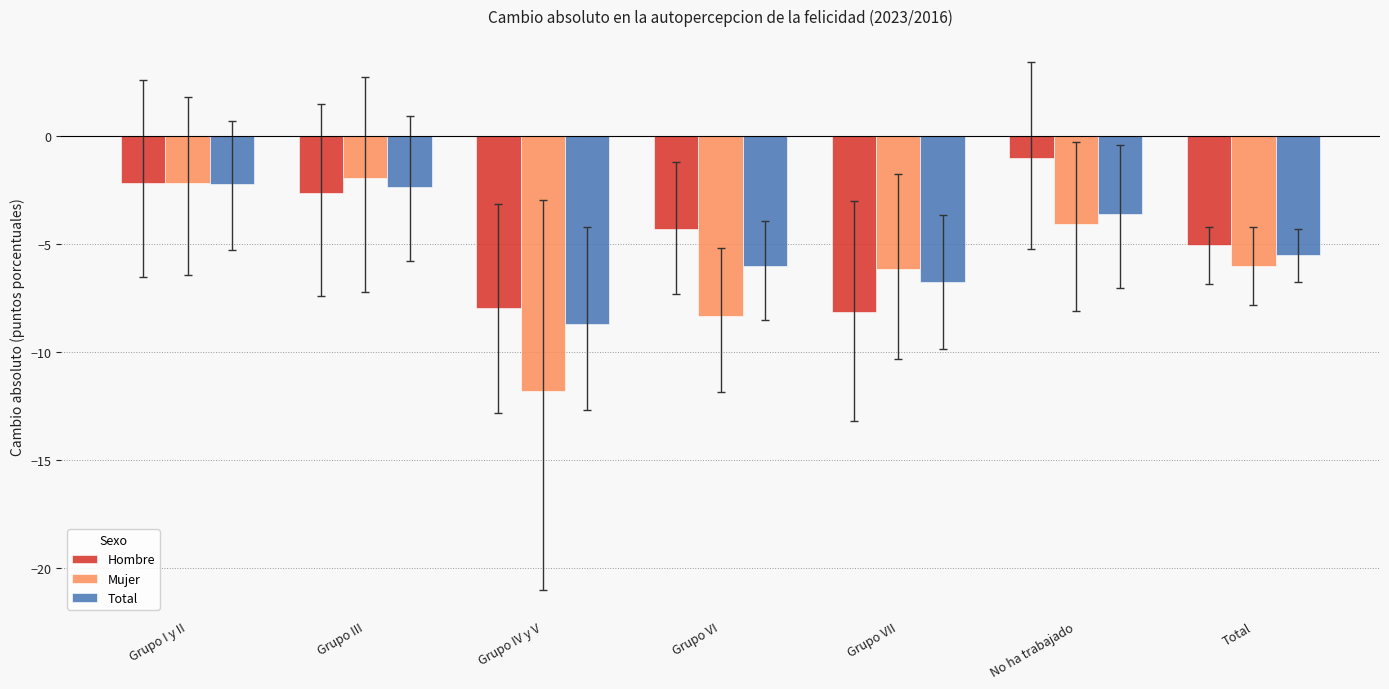

What is the maximum value for Total?

-2.2